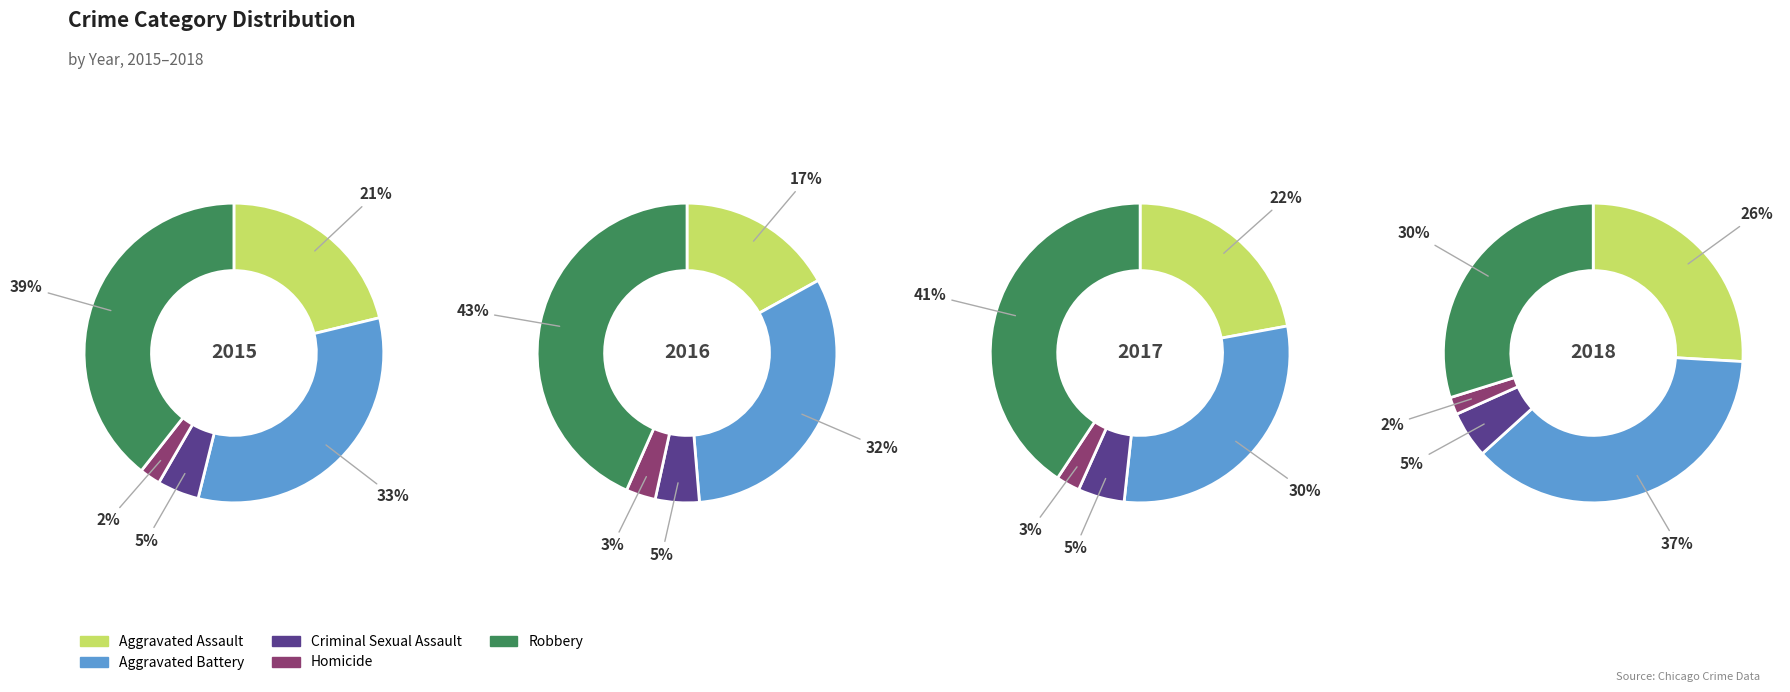

To the nearest percent, what is the difference between the Aggravated Battery and Aggravated Assault slice percentages?

11%